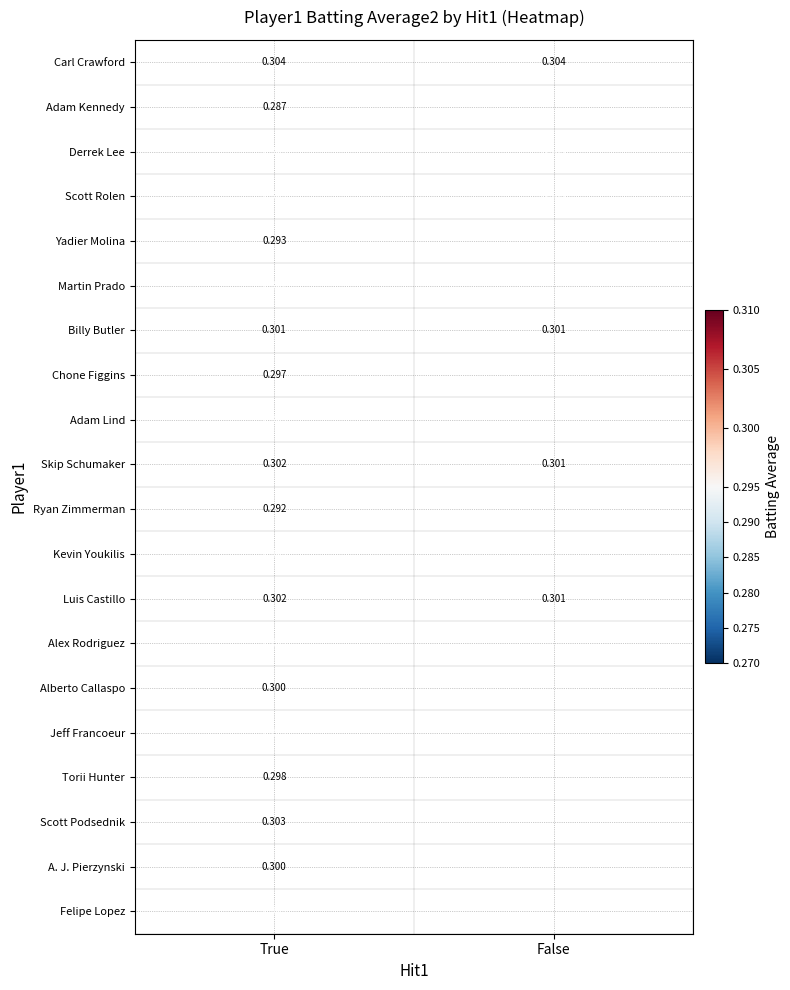

At which label does Luis Castillo reach its minimum?

False